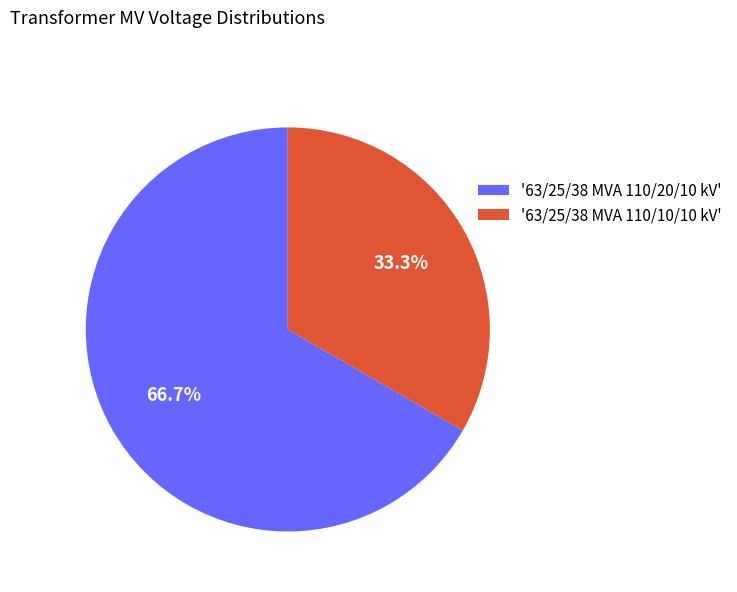

Which has a higher value, '63/25/38 MVA 110/10/10 kV' or '63/25/38 MVA 110/20/10 kV'?

'63/25/38 MVA 110/20/10 kV'